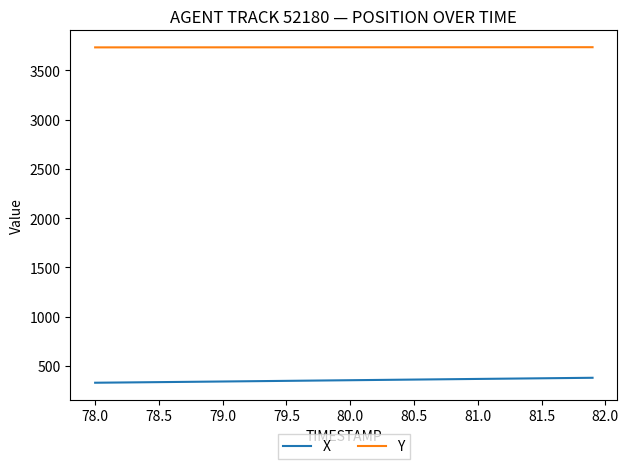

What is the minimum value for Y?

3734.5